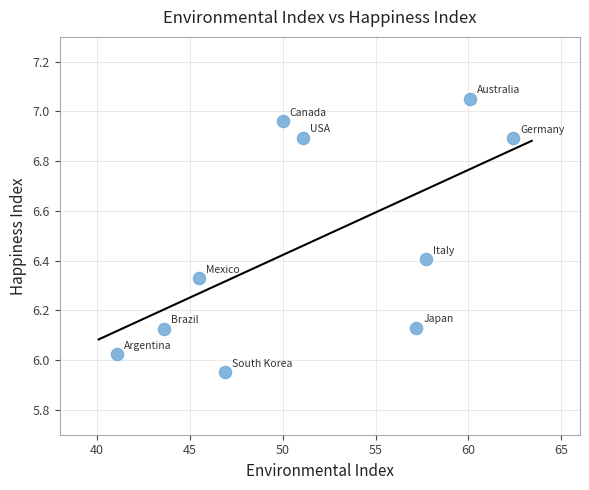

What is the range of X values (max minus min)?

21.3